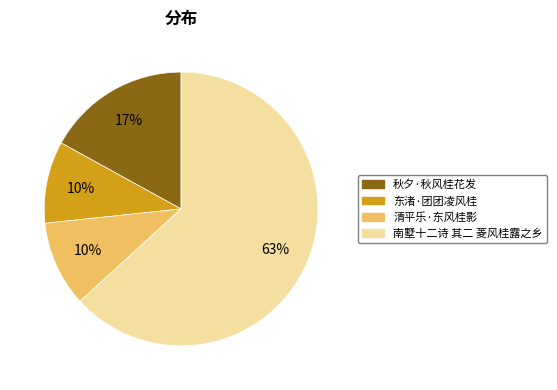

What percentage is the 南墅十二诗 其二 菱风桂露之乡 slice, to the nearest percent?

63%